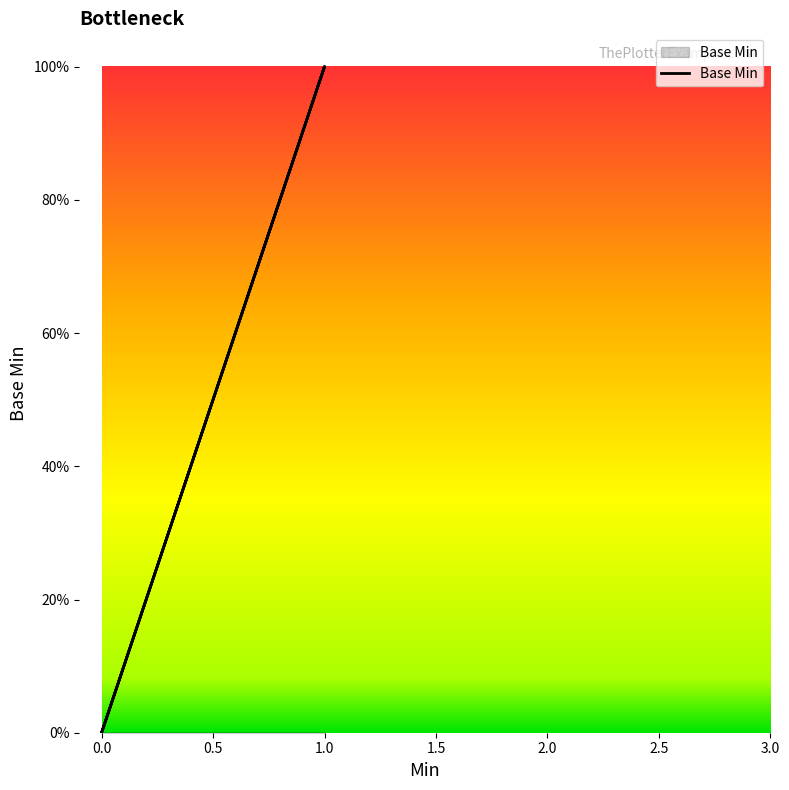

Is it true that the value at 1 is 2?

False